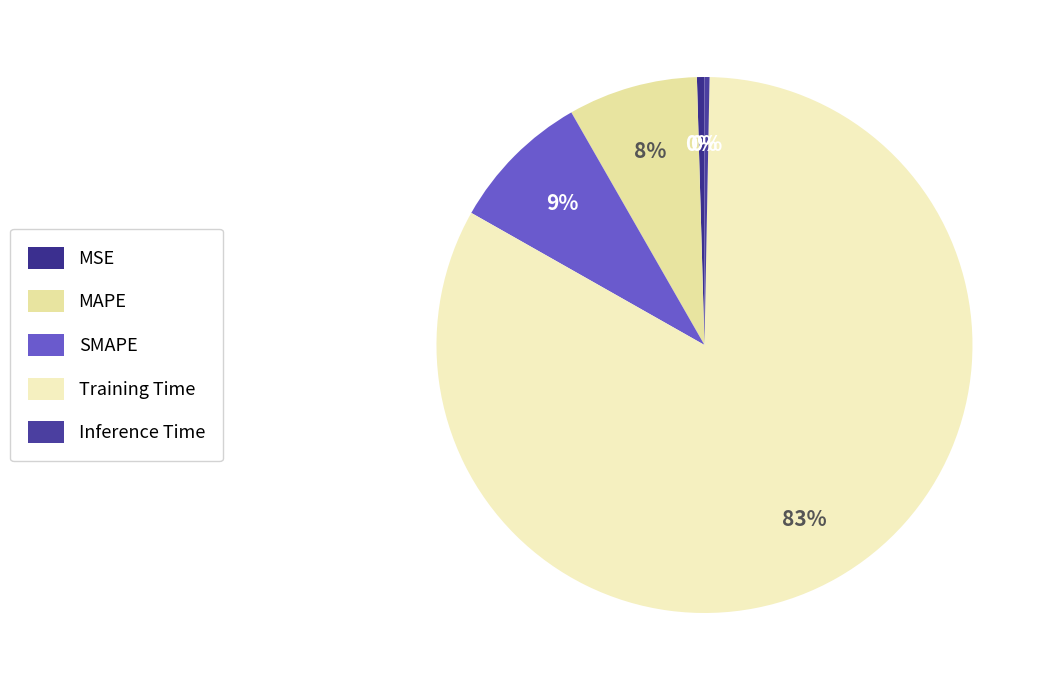

How many segments does this pie chart have?

5